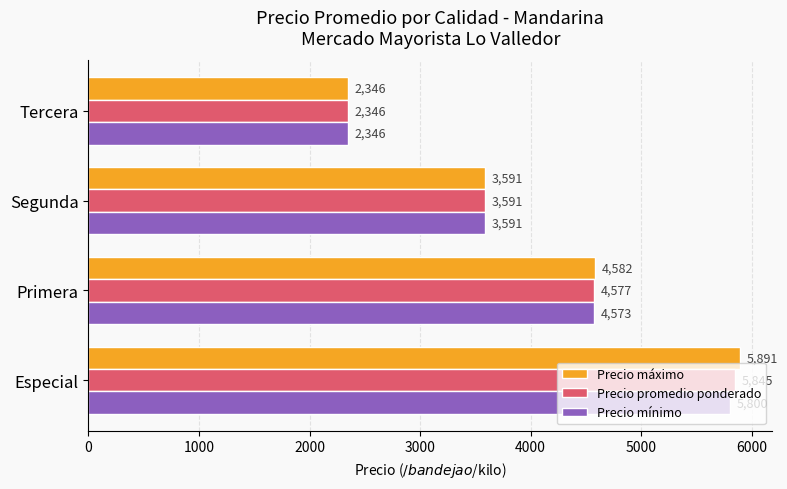

At how many categories does at least one series exceed 2747?

3